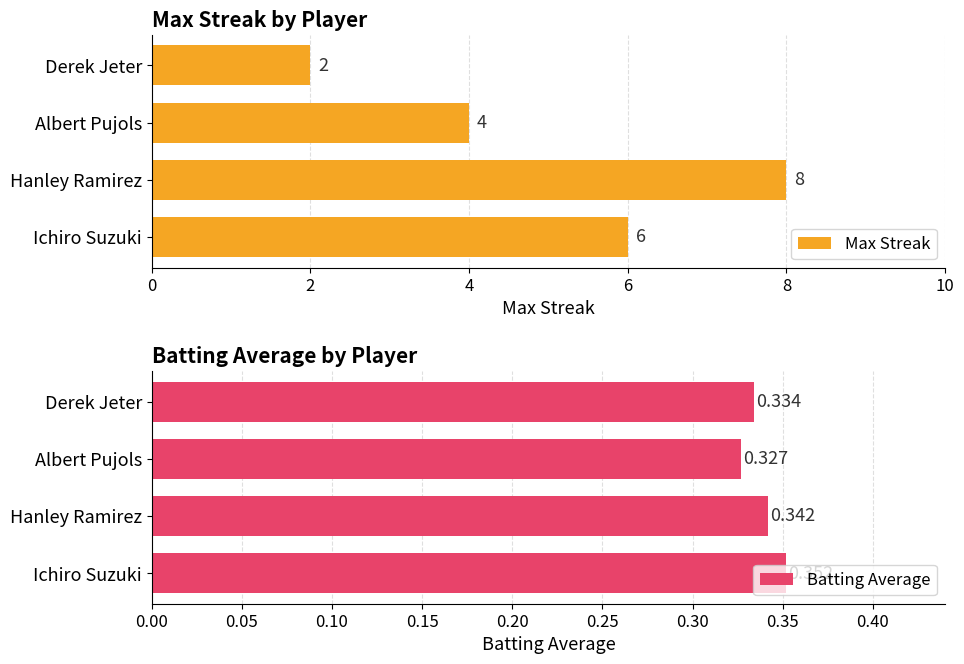

List the labels in order of Batting Average value, smallest first.

Albert Pujols, Derek Jeter, Hanley Ramirez, Ichiro Suzuki